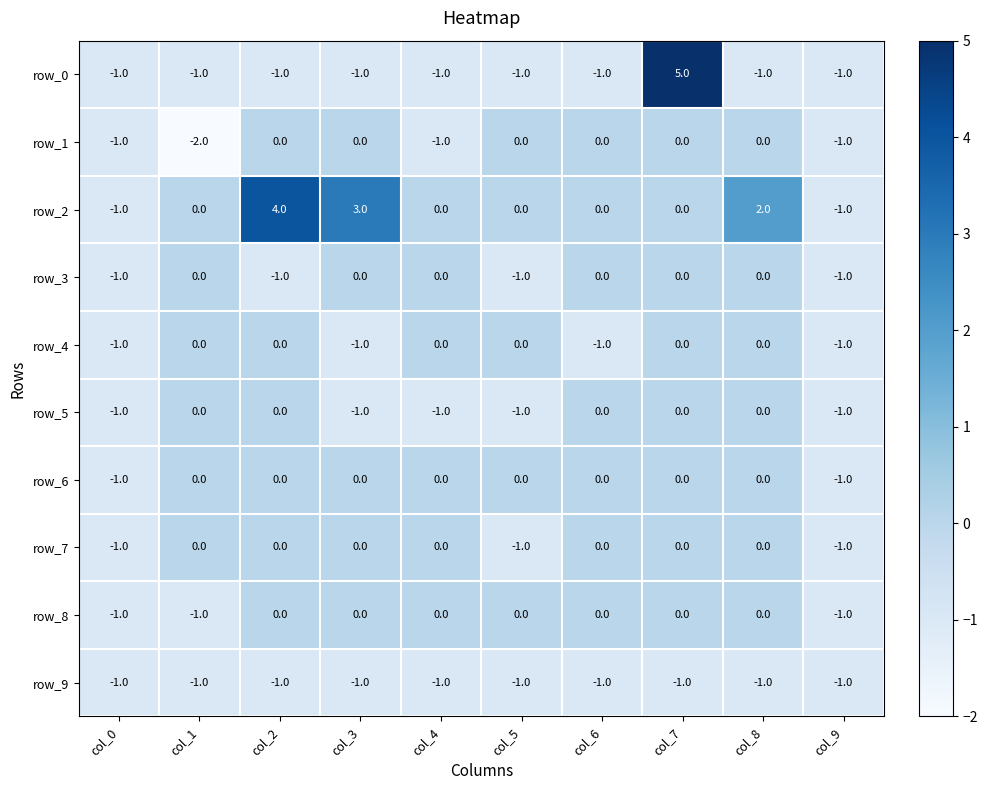

Reading left to right, extract all data points from this chart.

row_0: -1	-1	-1	-1	-1	-1	-1	5	-1	-1
row_1: -1	-2	0	0	-1	0	0	0	0	-1
row_2: -1	0	4	3	0	0	0	0	2	-1
row_3: -1	0	-1	0	0	-1	0	0	0	-1
row_4: -1	0	0	-1	0	0	-1	0	0	-1
row_5: -1	0	0	-1	-1	-1	0	0	0	-1
row_6: -1	0	0	0	0	0	0	0	0	-1
row_7: -1	0	0	0	0	-1	0	0	0	-1
row_8: -1	-1	0	0	0	0	0	0	0	-1
row_9: -1	-1	-1	-1	-1	-1	-1	-1	-1	-1